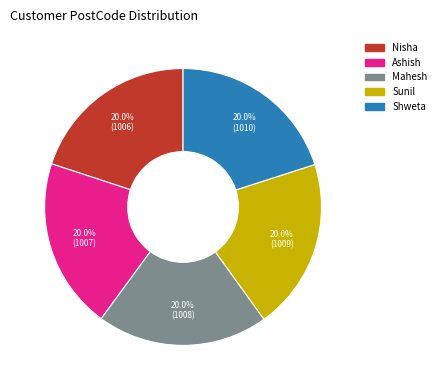

True or false: Nisha accounts for 20% of the total.

True